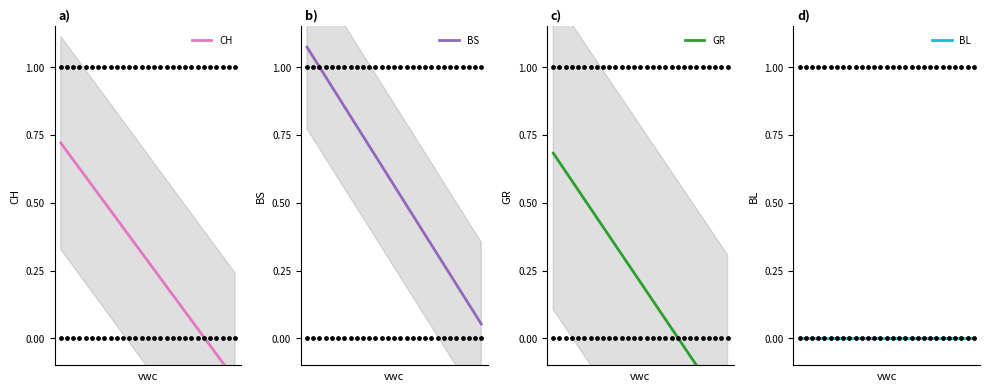

What are all the series names shown in the legend?

CH, BS, GR, BL